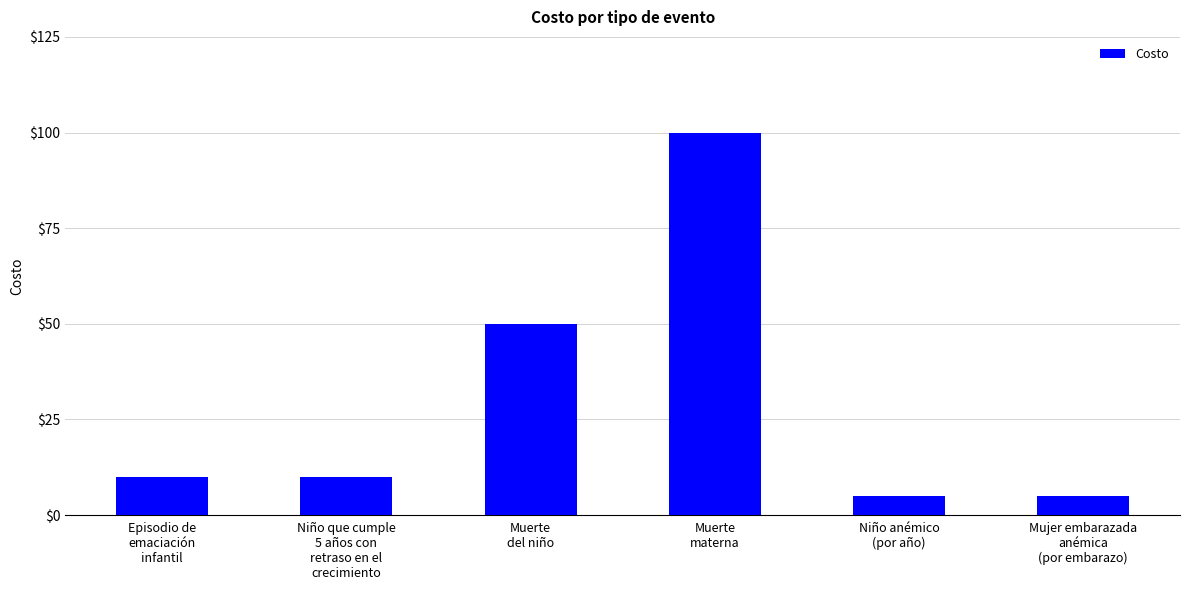

What is the sum of the values at Niño que cumple
5 años con
retraso en el
crecimiento and Episodio de
emaciación
infantil?

20